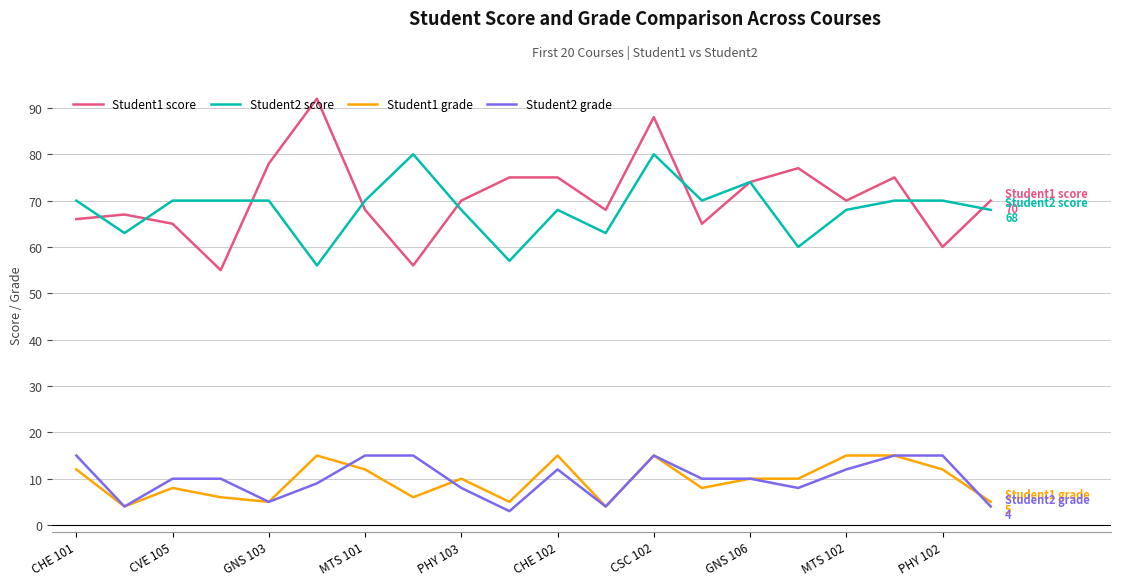

At how many categories does at least one series exceed 3?

20